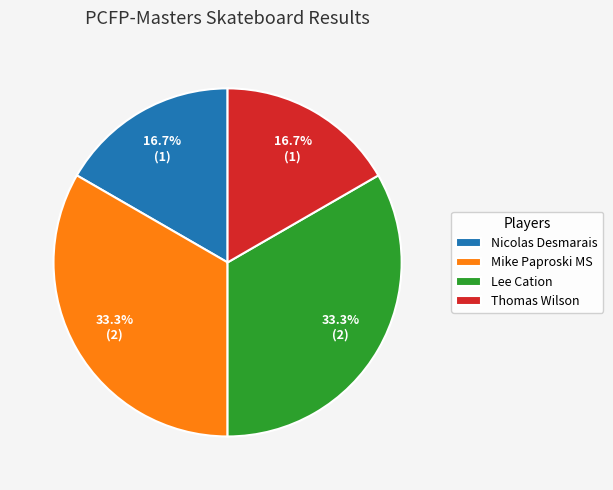

Does Mike Paproski MS account for over 50% of the chart?

No